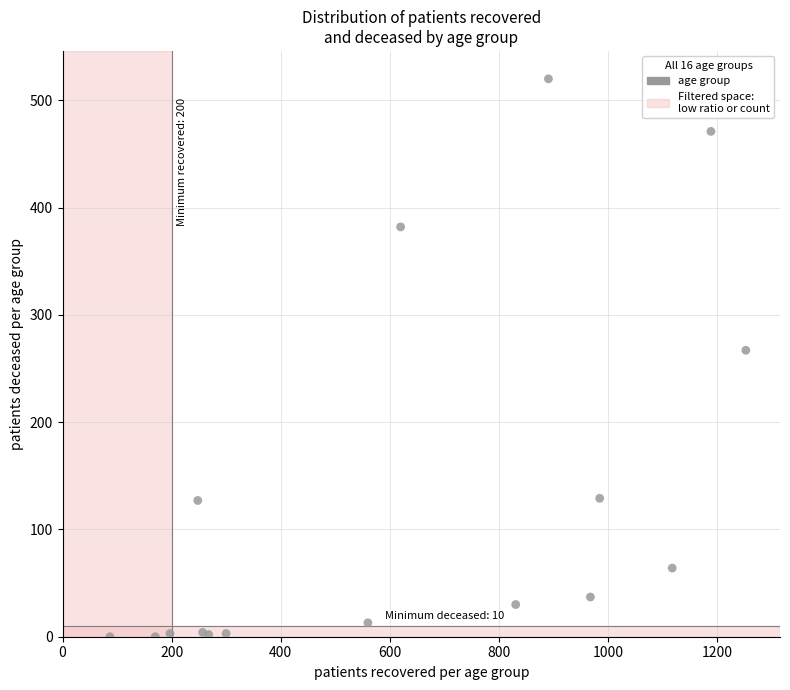

What Y value in the scatter plot is closest to 260?

267